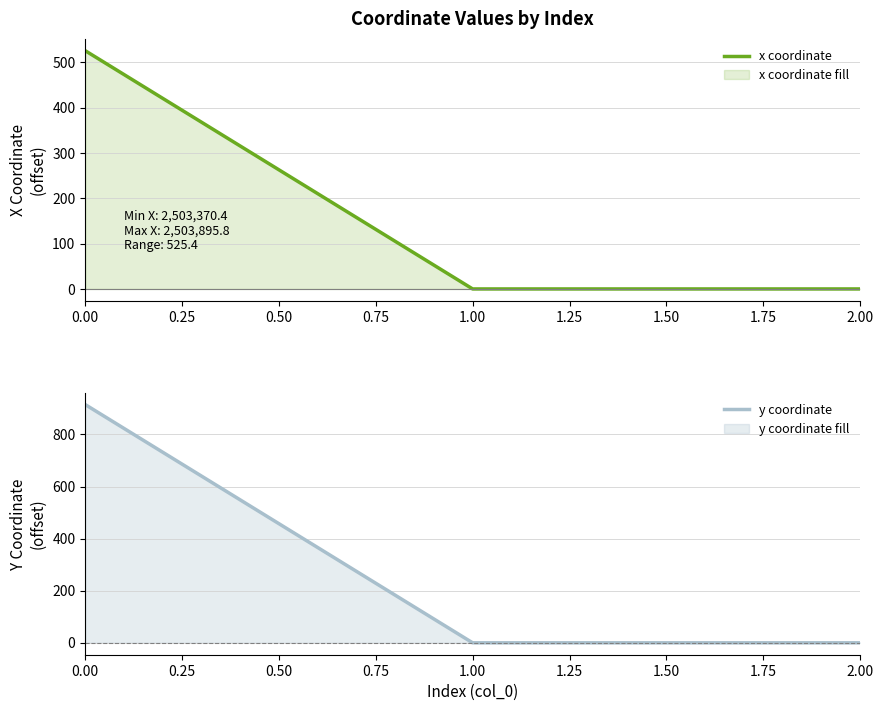

What is the sum of the y coordinate values at 1.00 and 0.00?

914.9